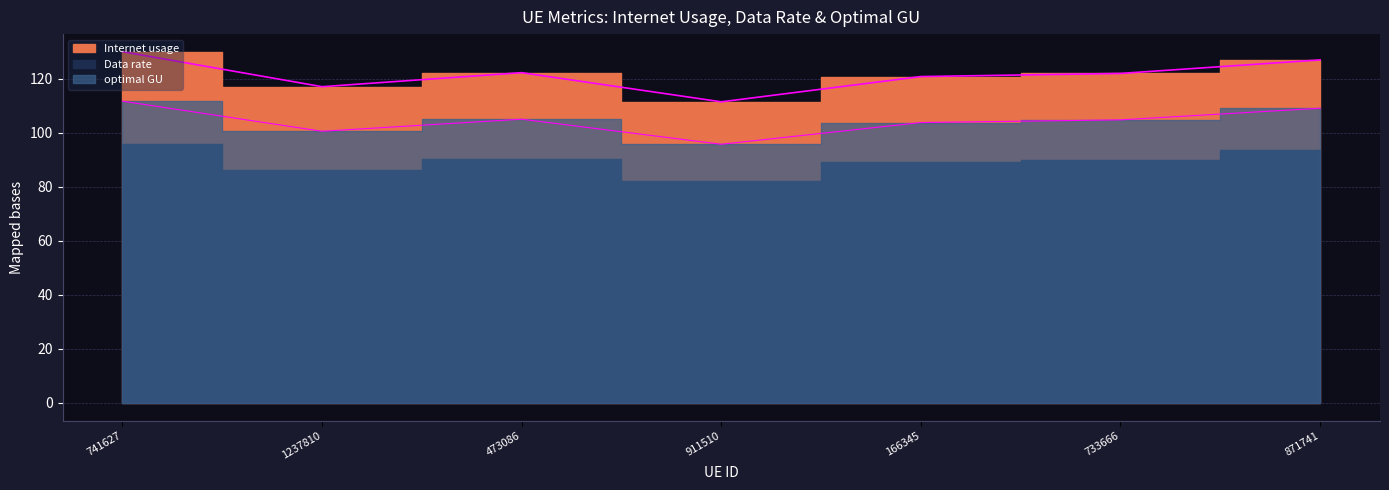

What position from the left is 473086?

3